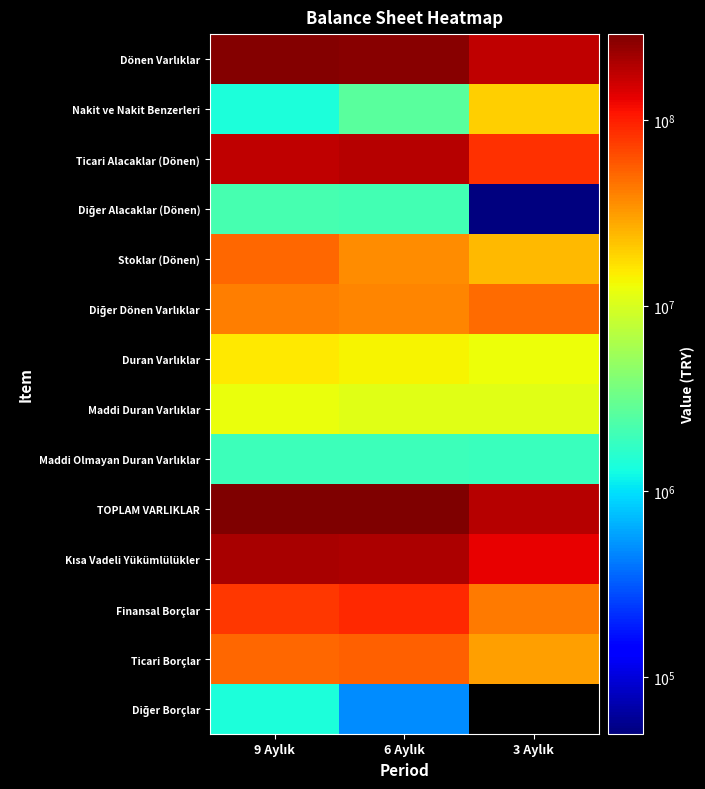

How many categories are shown in the chart?

3